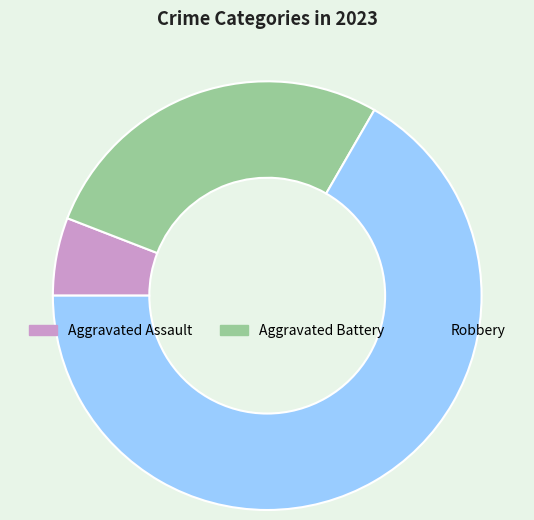

True or false: Aggravated Battery accounts for 13% of the total.

False